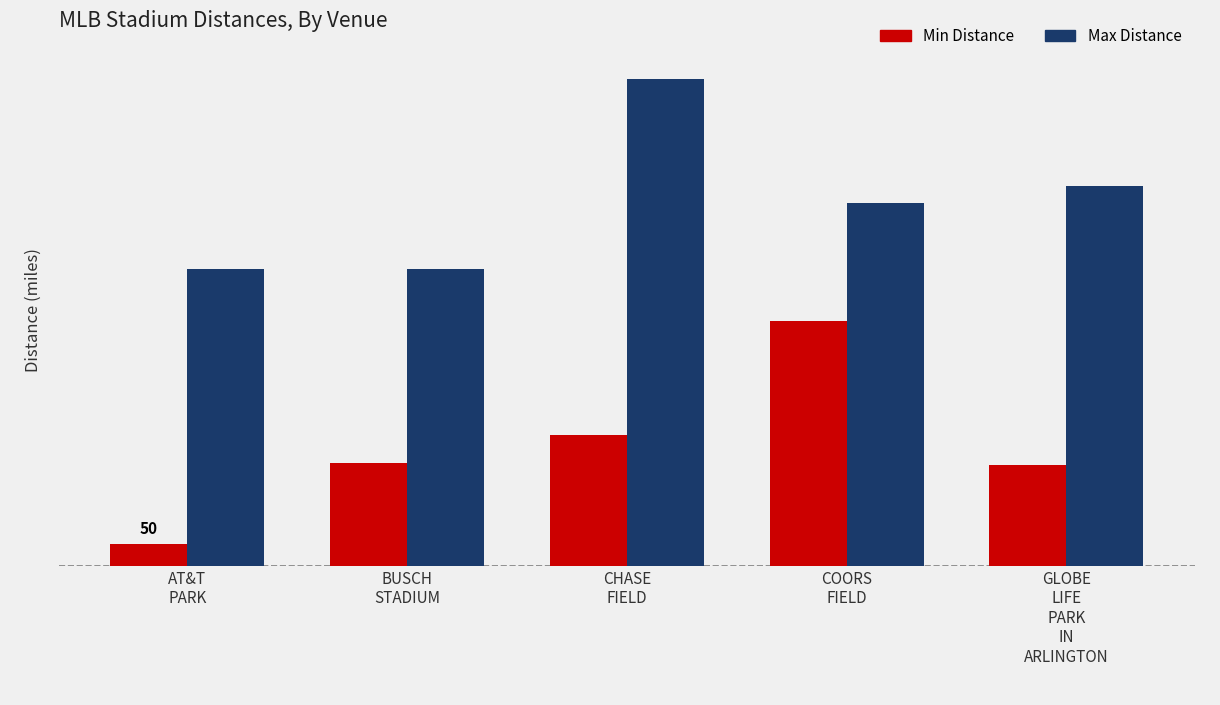

The Max Distance series shows 830 at COORS
FIELD. True or false?

True